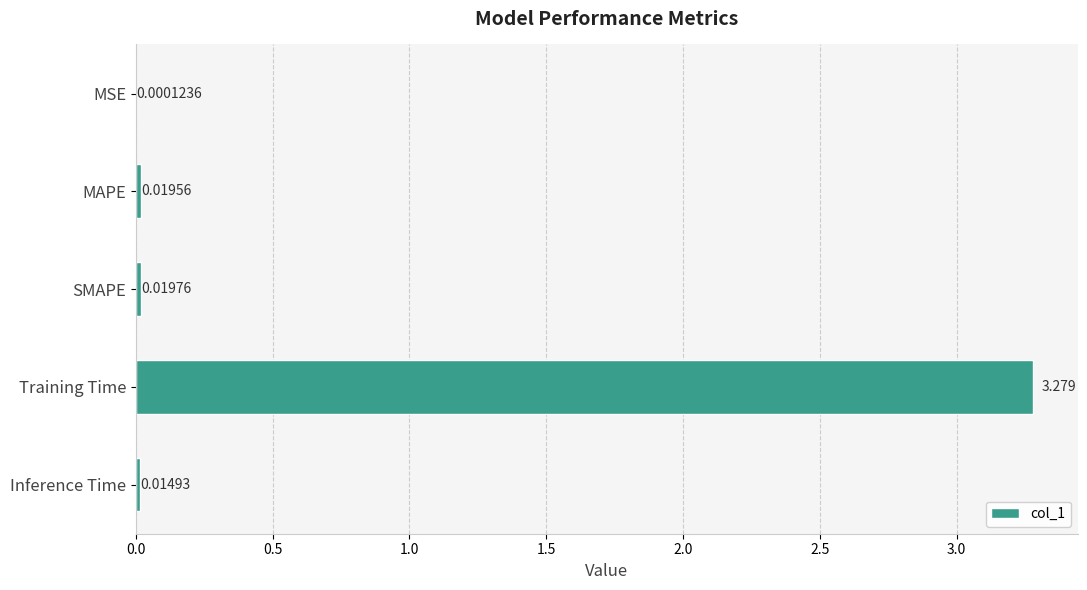

Where is the data nearest to the value 1?

SMAPE